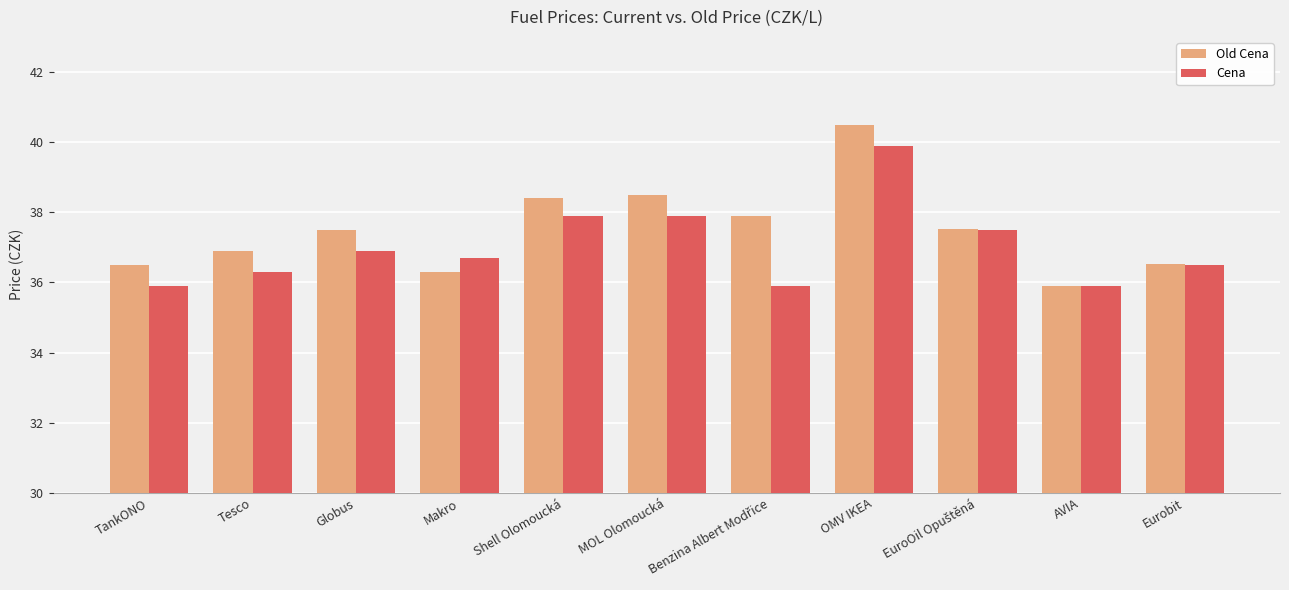

Which series has the widest spread of values?

Old Cena